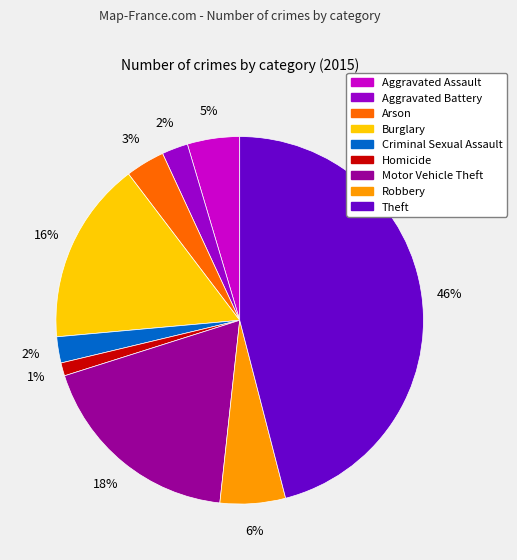

To the nearest percent, what portion does Arson represent?

3%